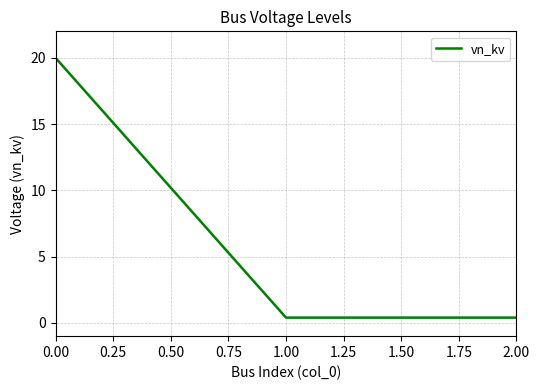

Reading left to right, extract all data points from this chart.

20.0	0.4	0.4